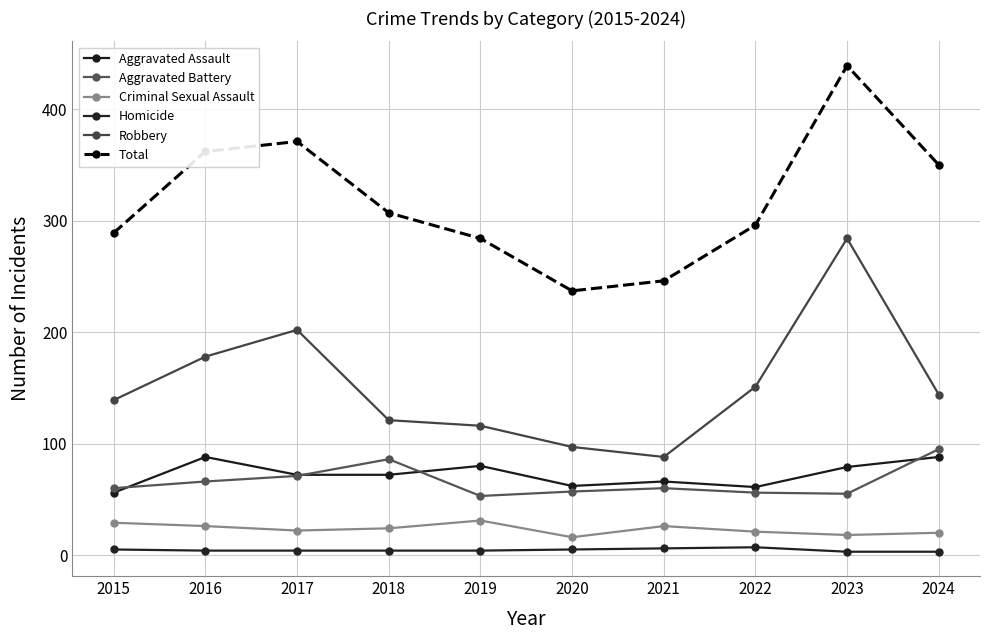

Which series has the widest spread of values?

Total